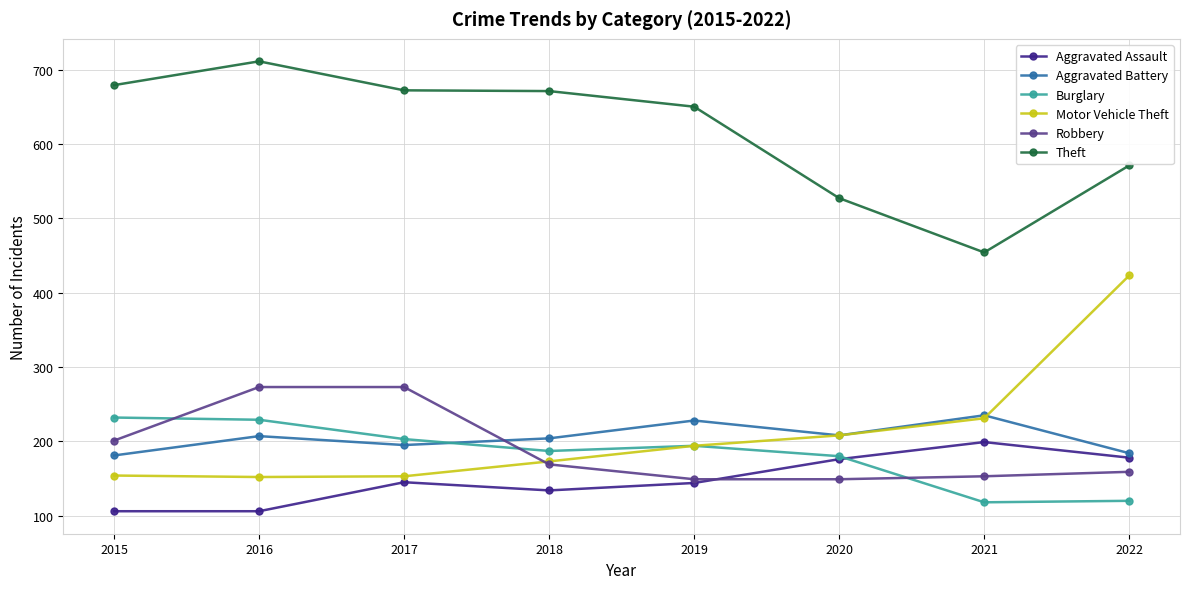

In Aggravated Assault, how many points are higher than both neighbors (excluding endpoints)?

2